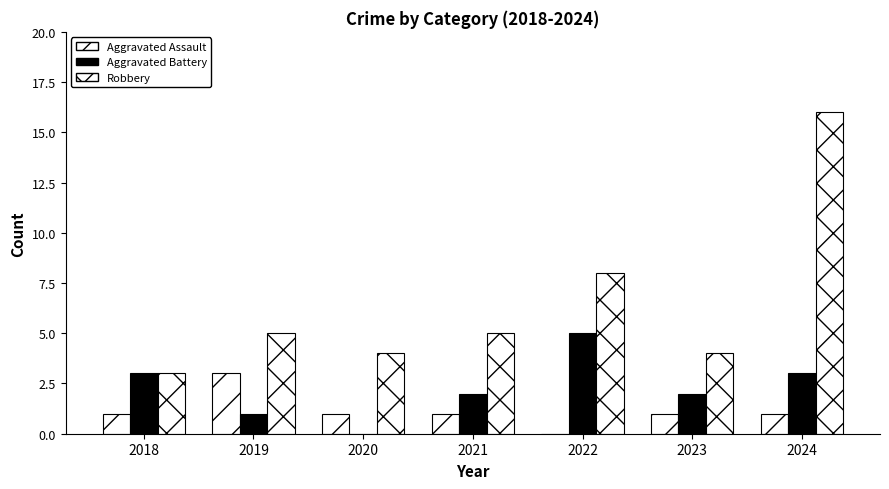

Reading left to right, extract all data points from this chart.

Aggravated Assault: 1	3	1	1	0	1	1
Aggravated Battery: 3	1	0	2	5	2	3
Robbery: 3	5	4	5	8	4	16